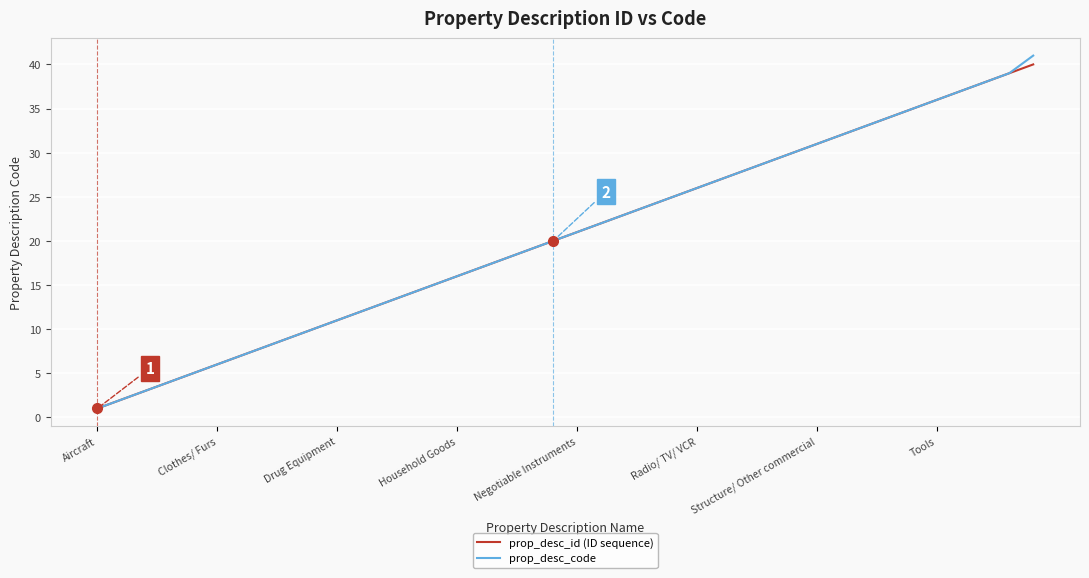

What is the highest value of the prop_desc_id (ID sequence) series?

40